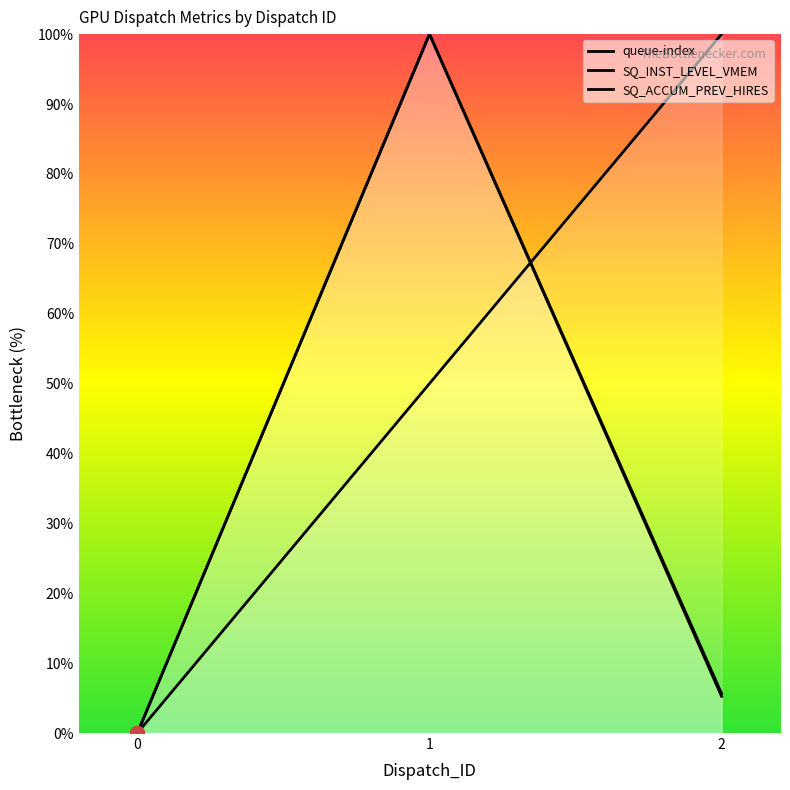

Is the value of queue-index at 0 greater than the value of SQ_ACCUM_PREV_HIRES at 2?

No